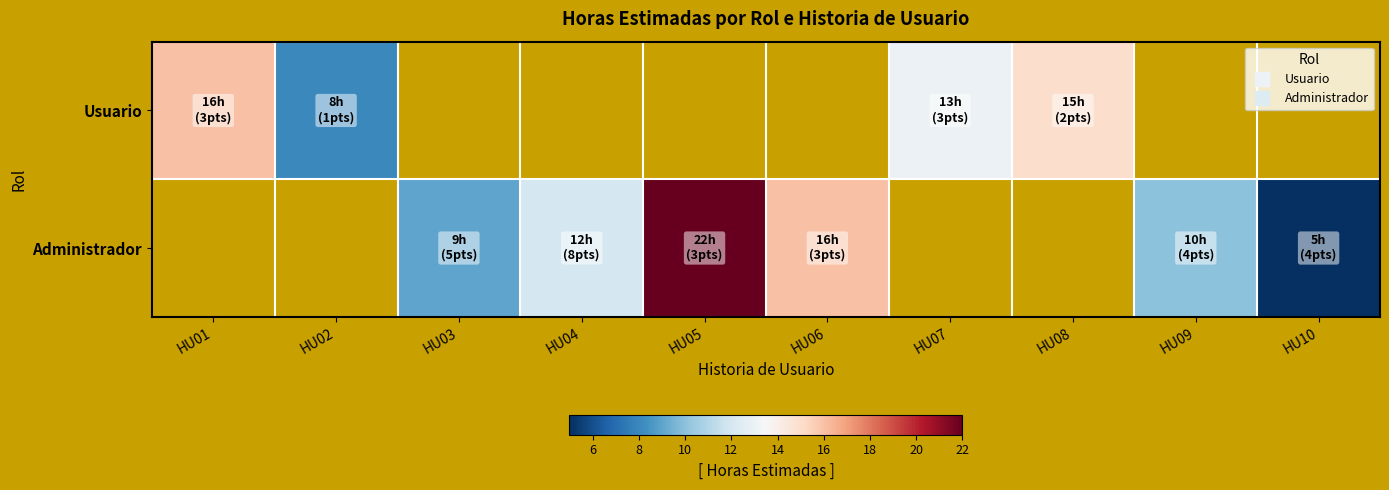

What is the minimum value for Usuario?

8.0